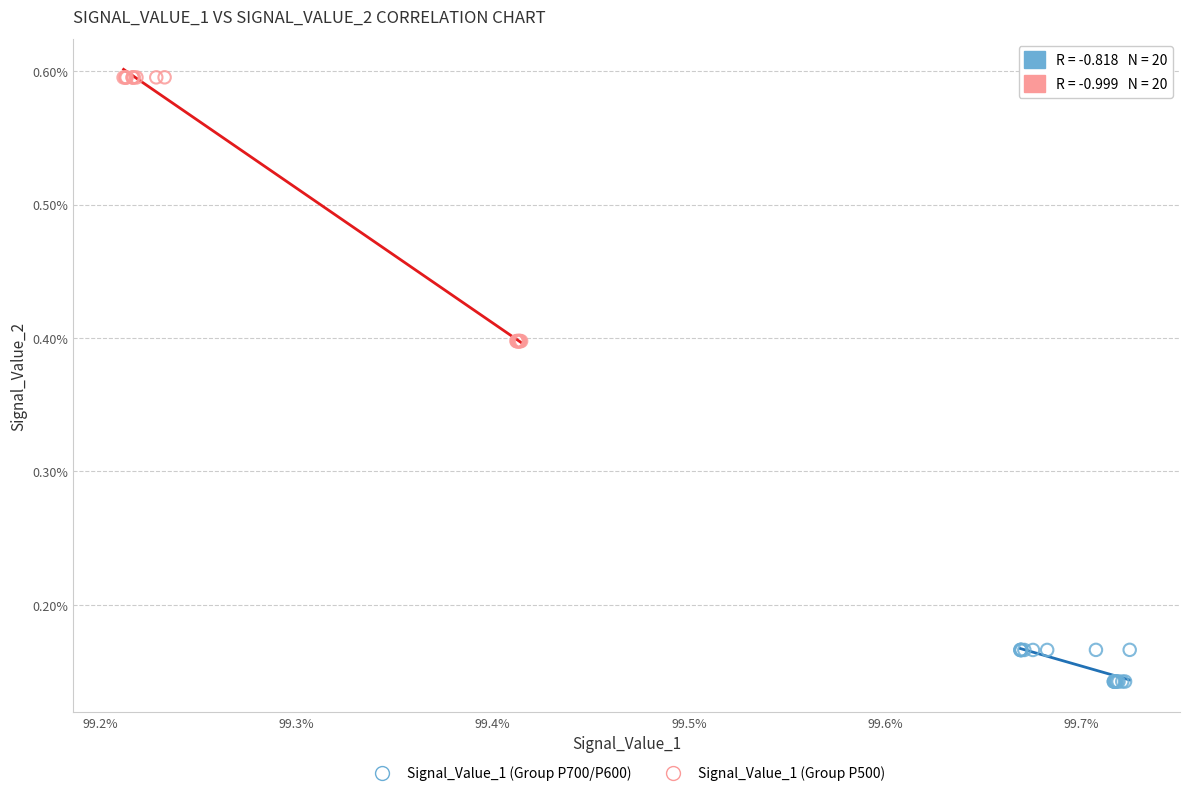

Which series has the widest spread of Y values?

Signal_Value_1 (Group P500)